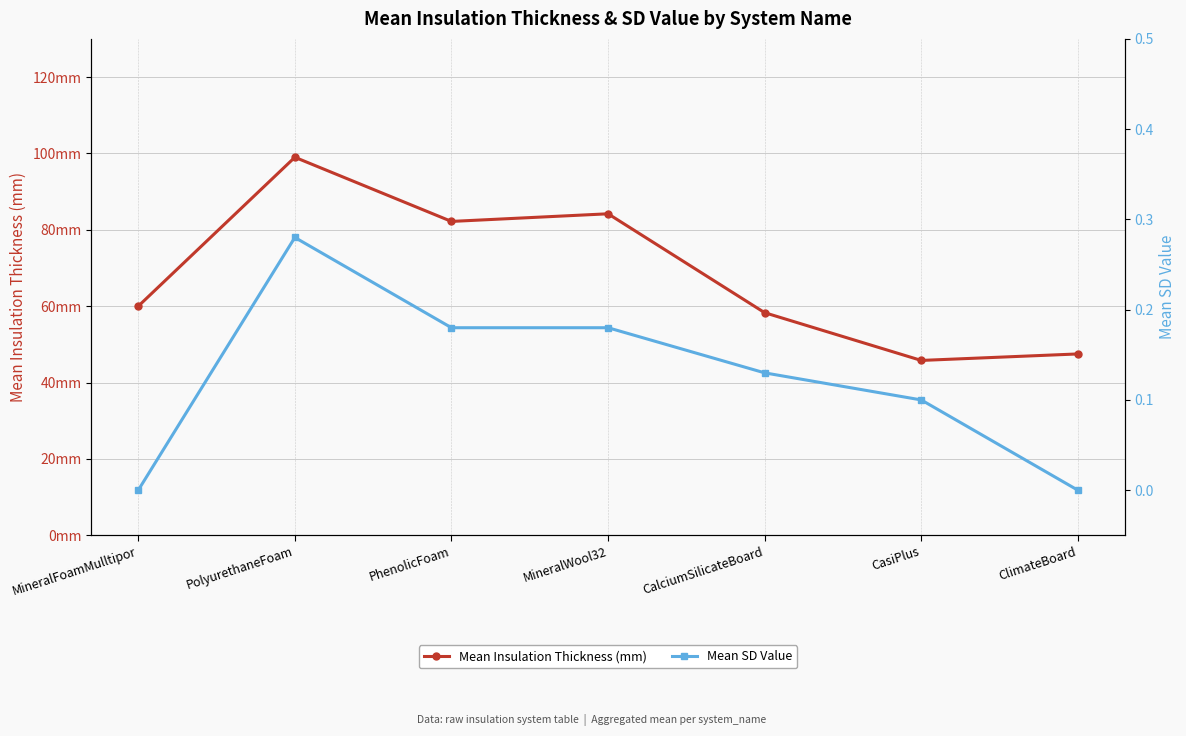

What are all the series names shown in the legend?

Mean Insulation Thickness (mm), Mean SD Value